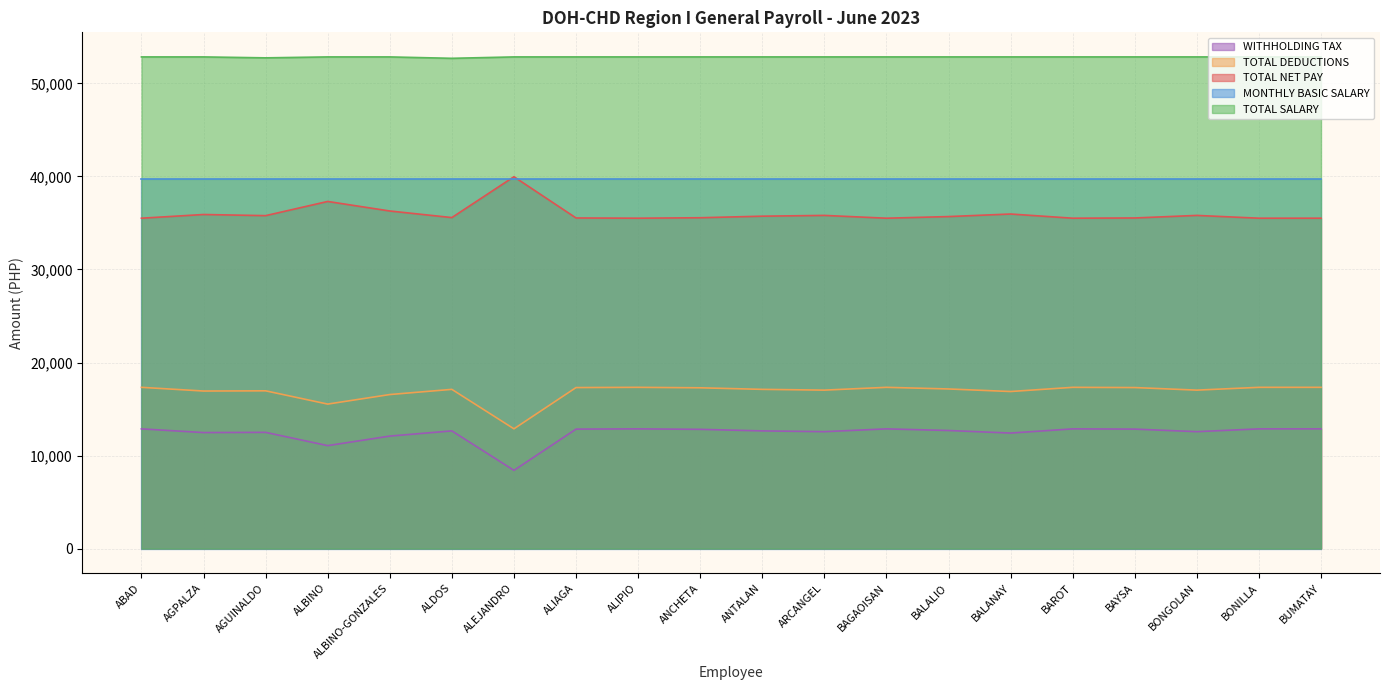

At BAYSA, list the series in order from smallest to largest.

WITHHOLDING TAX, TOTAL DEDUCTIONS, TOTAL NET PAY, MONTHLY BASIC SALARY, TOTAL SALARY